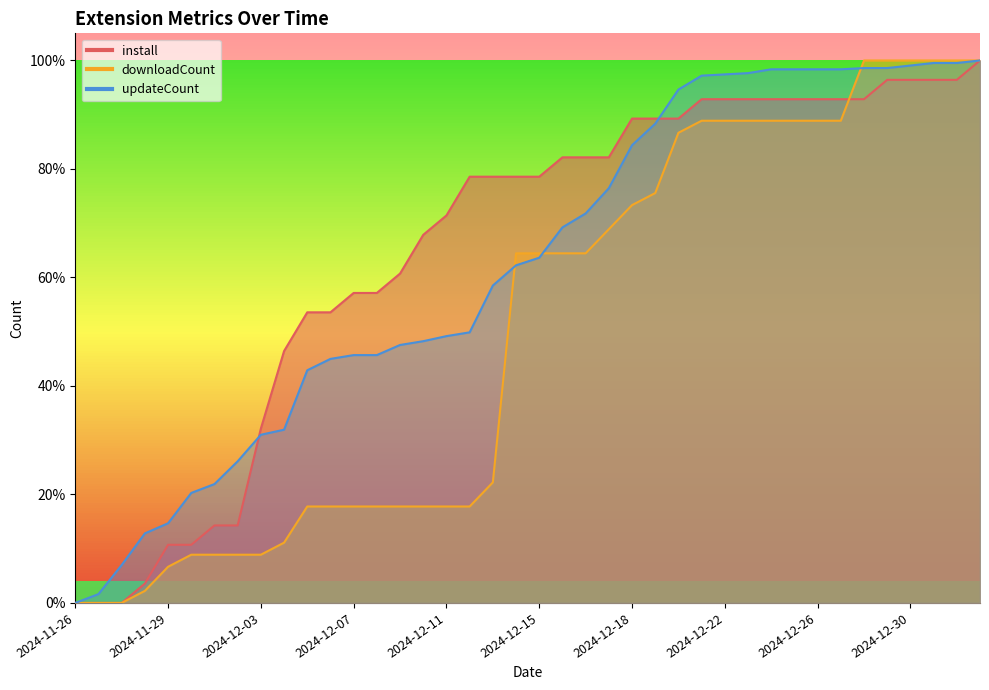

What is the value of the updateCount point at the 37th from the left?

1.0